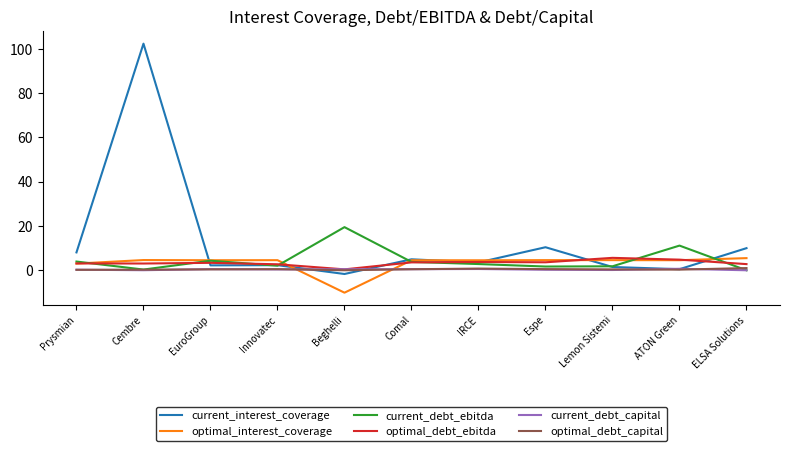

What is the maximum value shown in the chart?

102.4